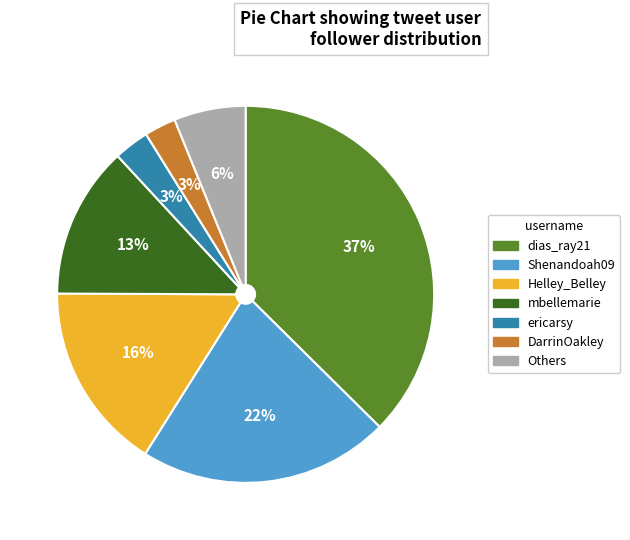

Between Helley_Belley and Others, which is larger?

Helley_Belley